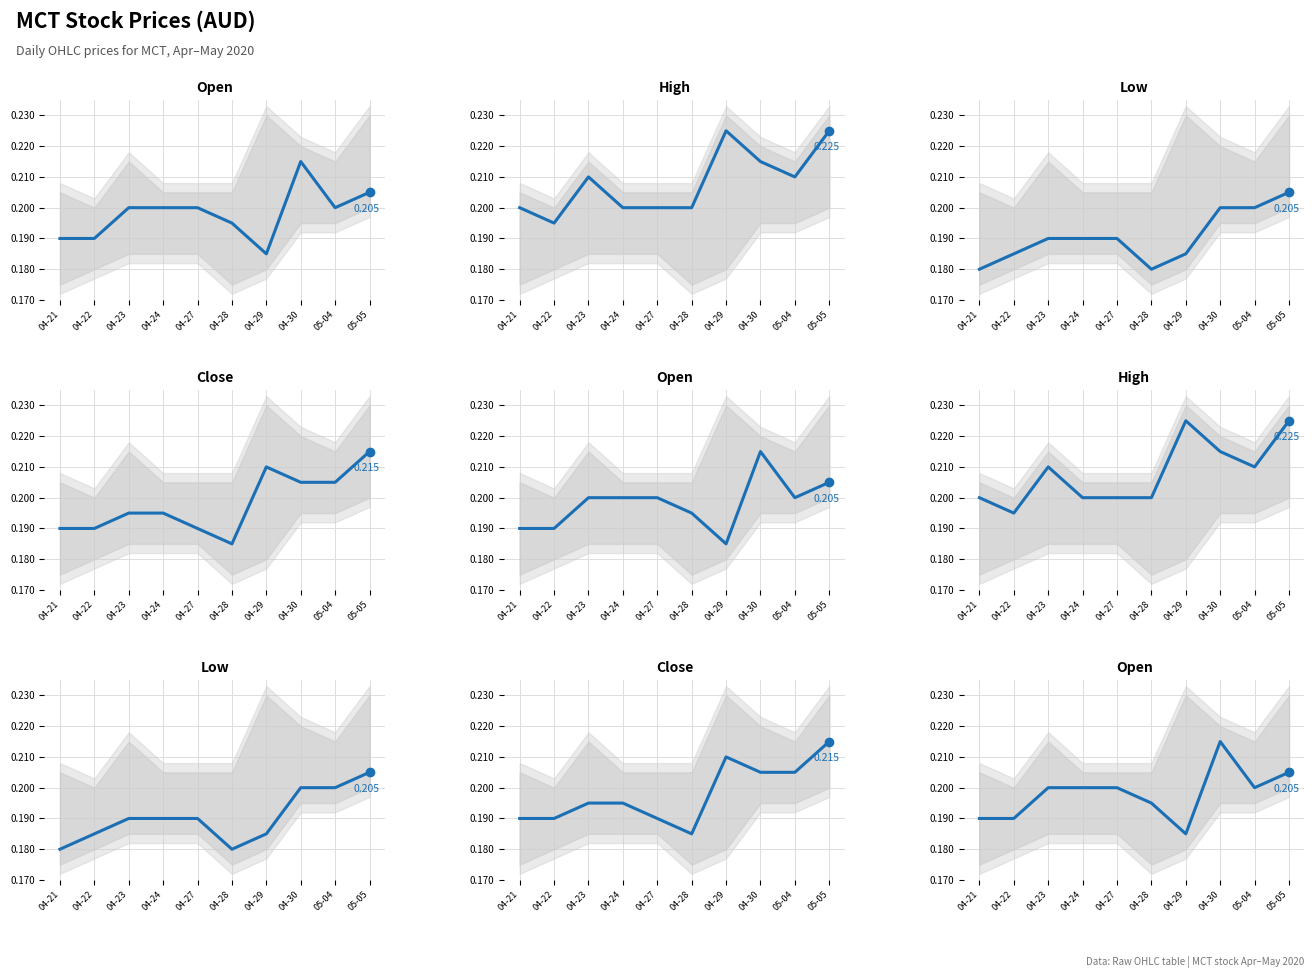

At which category does the chart reach its minimum across all series?

04-21